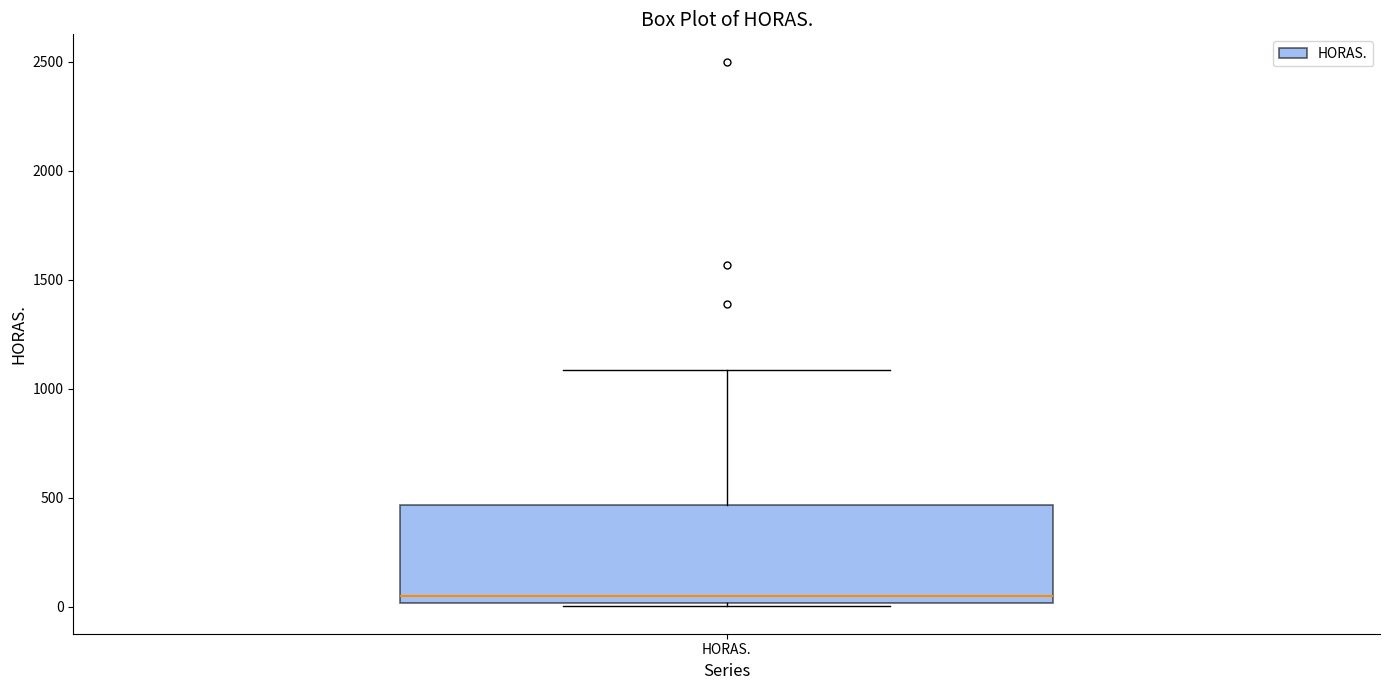

Where is the upper edge of the box for HORAS. on the y-axis? The values are not printed on the chart, so give them approximately, as read against the axis.

450